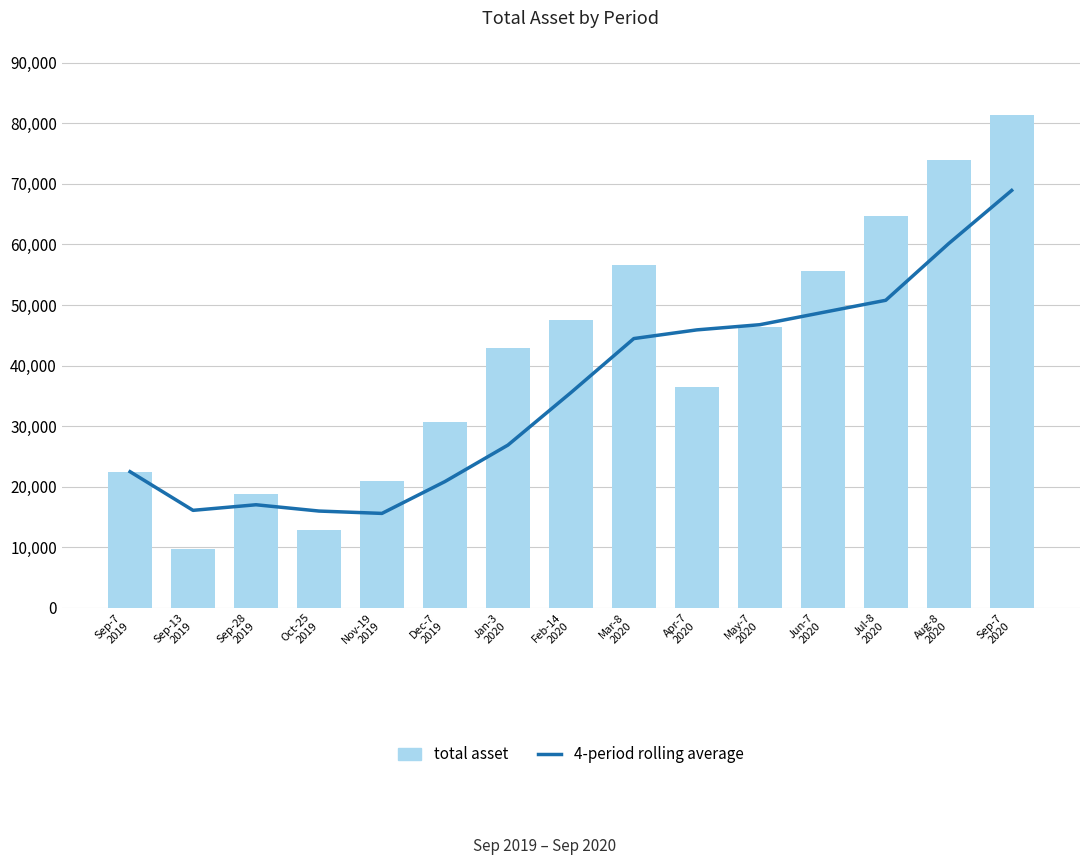

At which category is the sum across all series the highest?

Sep-7
2020